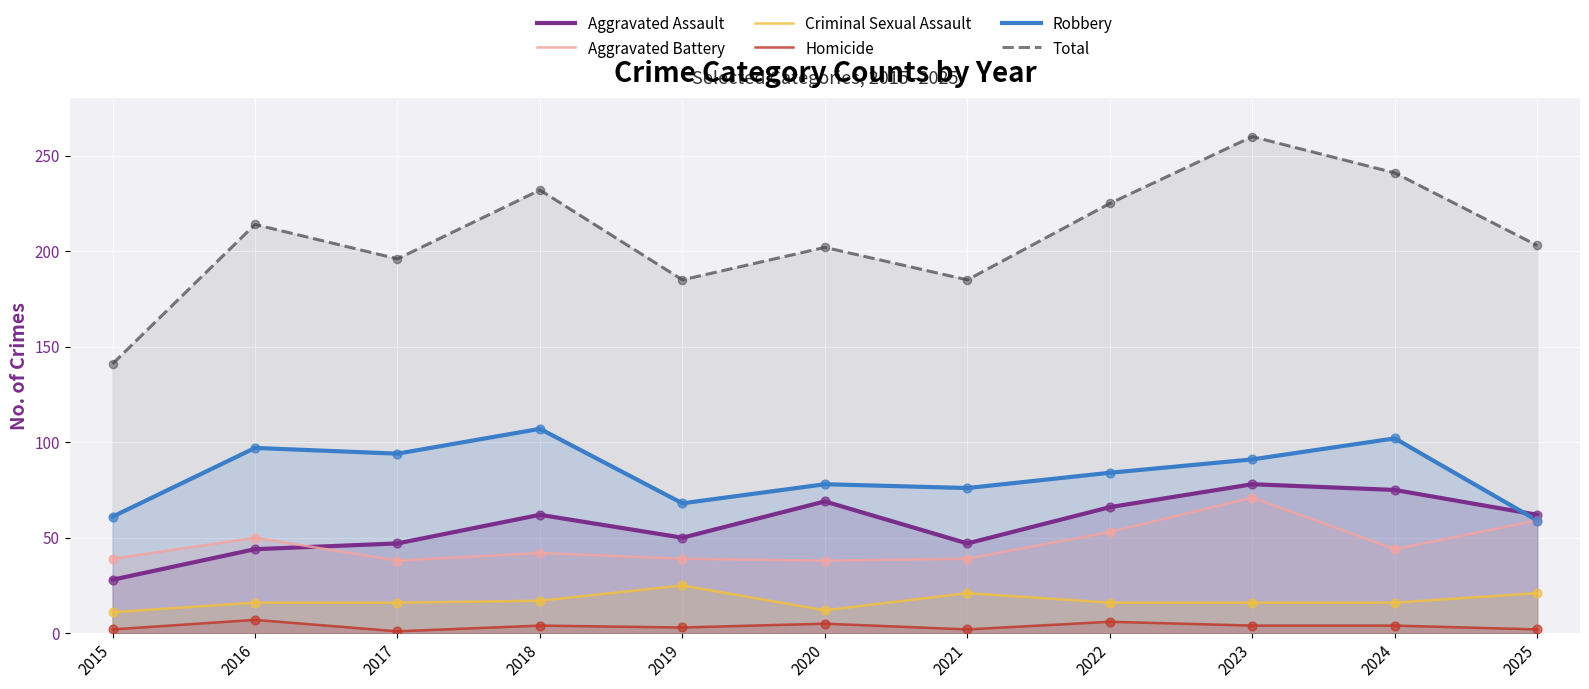

Which series contains the lowest Y value?

Homicide